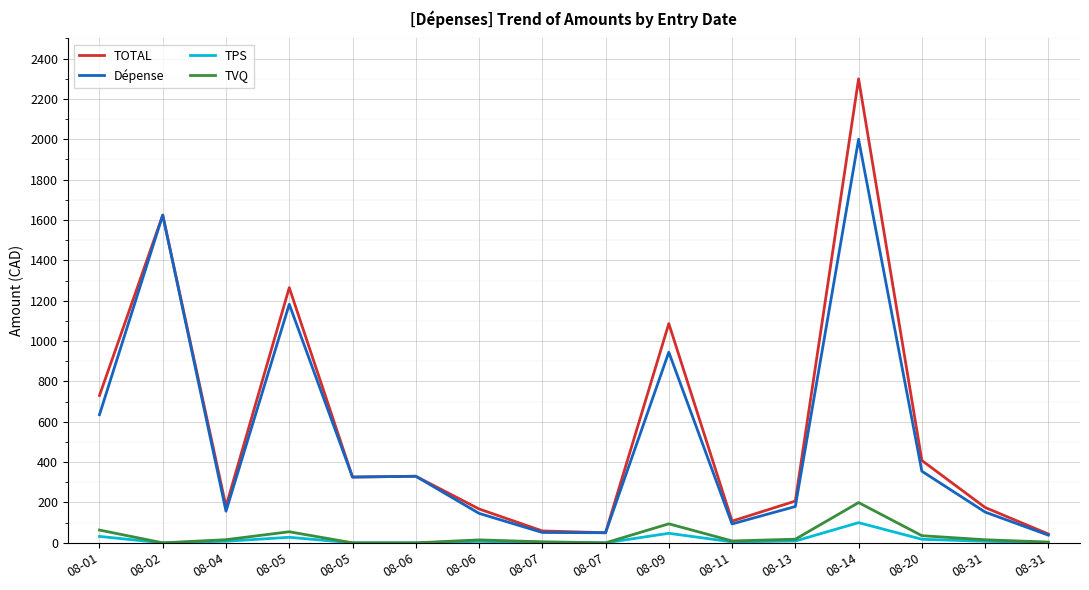

Which series has the largest total across all categories?

TOTAL